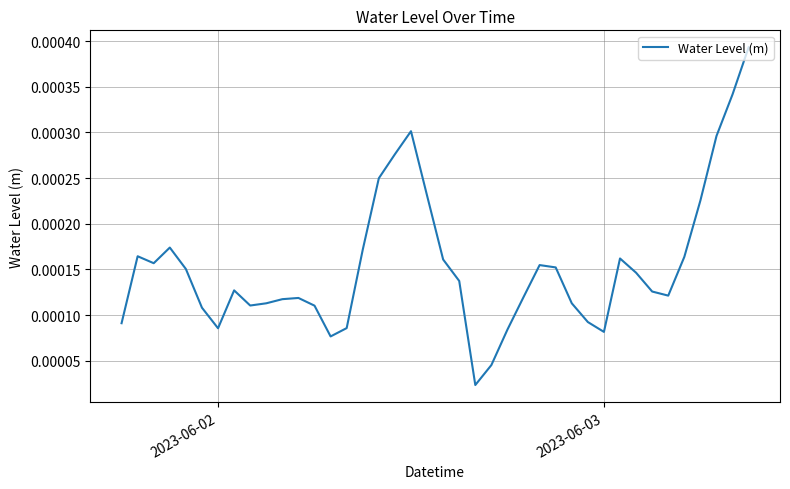

How many interior local peaks (higher than both neighbors) does the data have?

7